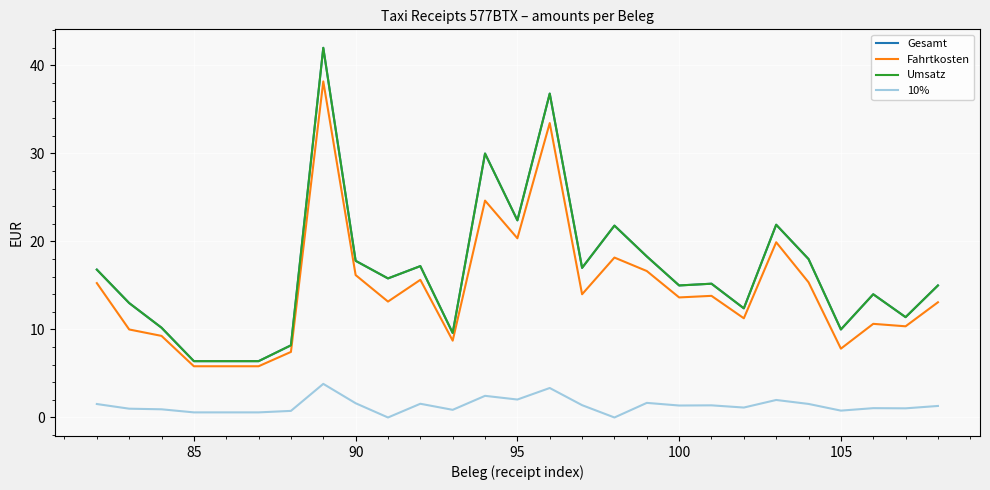

Reading left to right, list all the values displayed in this chart.

Gesamt: 16.8	13.0	10.2	6.4	6.4	8.2	42.0	17.8	15.8	17.2	9.6	30.0	22.4	36.8	17.0	21.8	18.3	15.0	15.2	12.4	21.9	18.0	10.0	14.0	11.4	15.0
Fahrtkosten: 15.3	10.0	9.3	5.8	5.8	7.5	38.2	16.2	13.2	15.6	8.7	24.6	20.4	33.5	14.0	18.2	16.6	13.6	13.8	11.3	19.9	15.4	7.8	10.6	10.4	13.1
Umsatz: 16.8	13.0	10.2	6.4	6.4	8.2	42.0	17.8	15.8	17.2	9.6	30.0	22.4	36.8	17.0	21.8	18.3	15.0	15.2	12.4	21.9	18.0	10.0	14.0	11.4	15.0
10%: 1.5	1.0	0.9	0.6	0.6	0.8	3.8	1.6	0.0	1.6	0.9	2.5	2.0	3.4	1.4	0.0	1.7	1.4	1.4	1.1	2.0	1.5	0.8	1.1	1.0	1.3